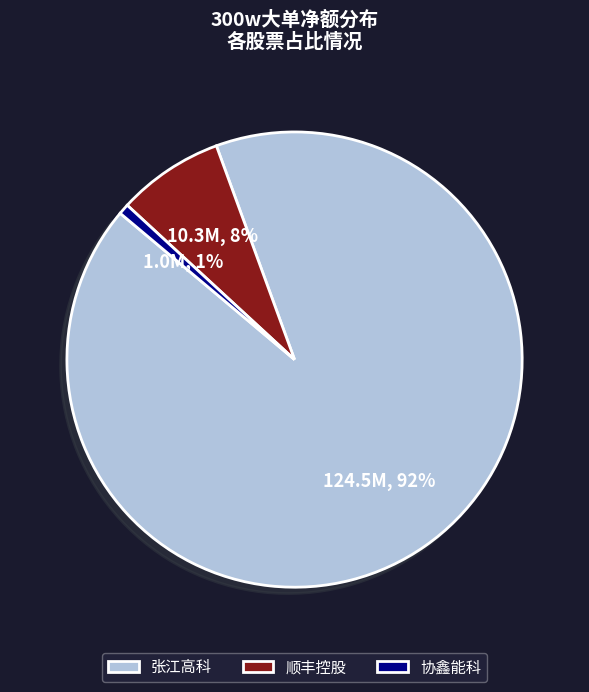

How many segments does this pie chart have?

3